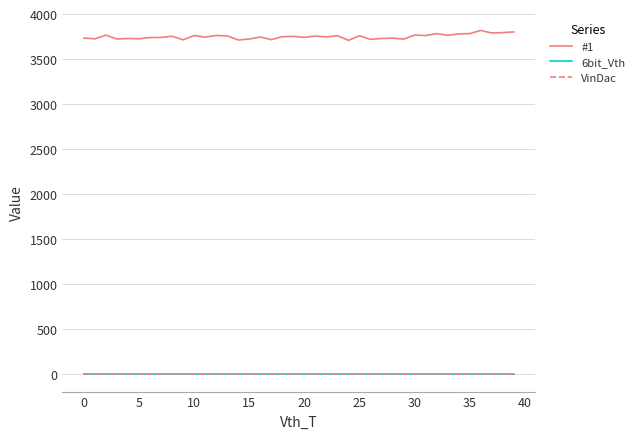

Which series has the largest total across all categories?

#1